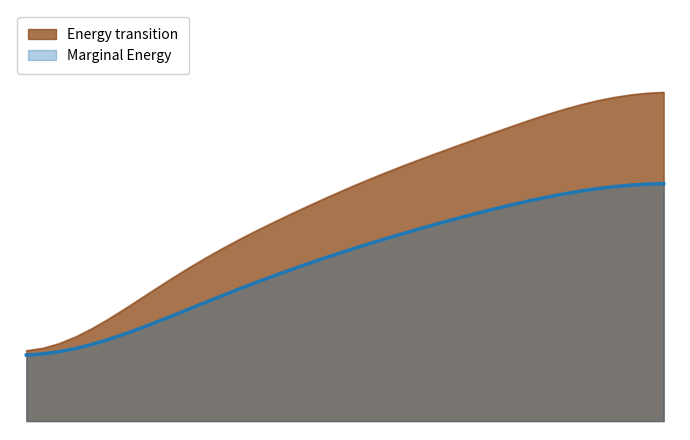

What is the difference between the maximum and minimum values?

1.4